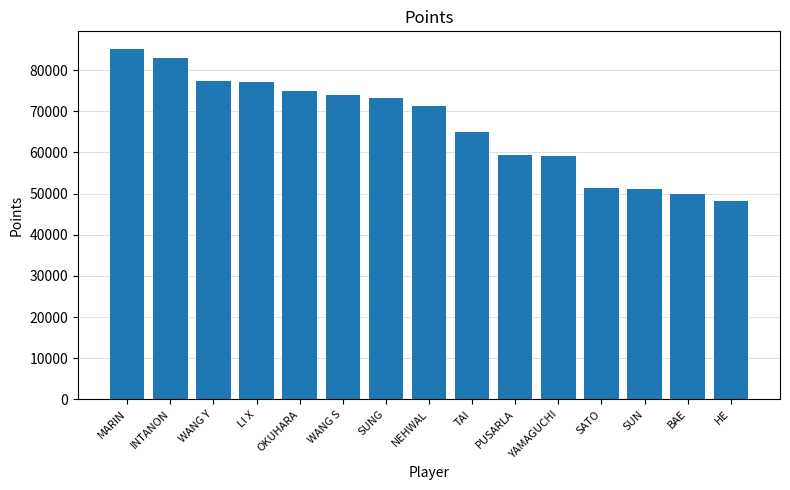

What is the sum of all values?

1000300.3